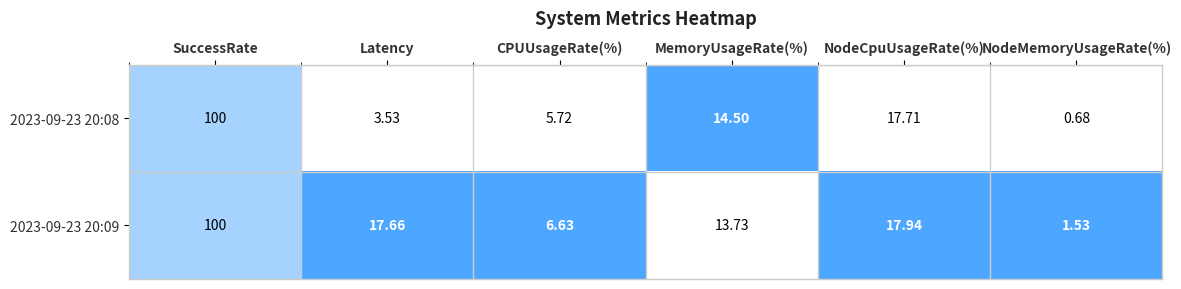

At which category is the sum across all series the highest?

SuccessRate